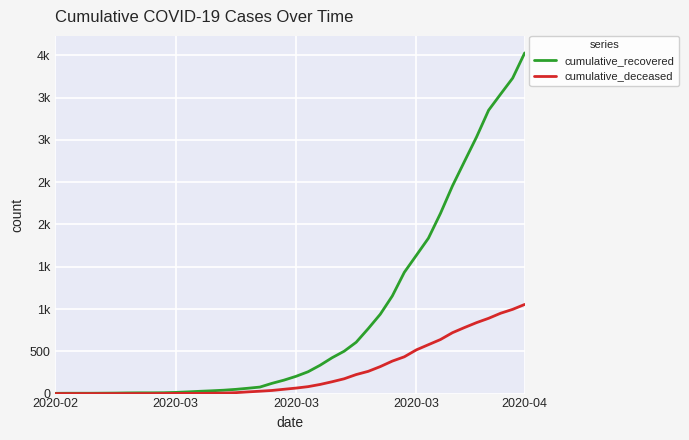

At which label is cumulative_deceased closest to 527?

2020-03